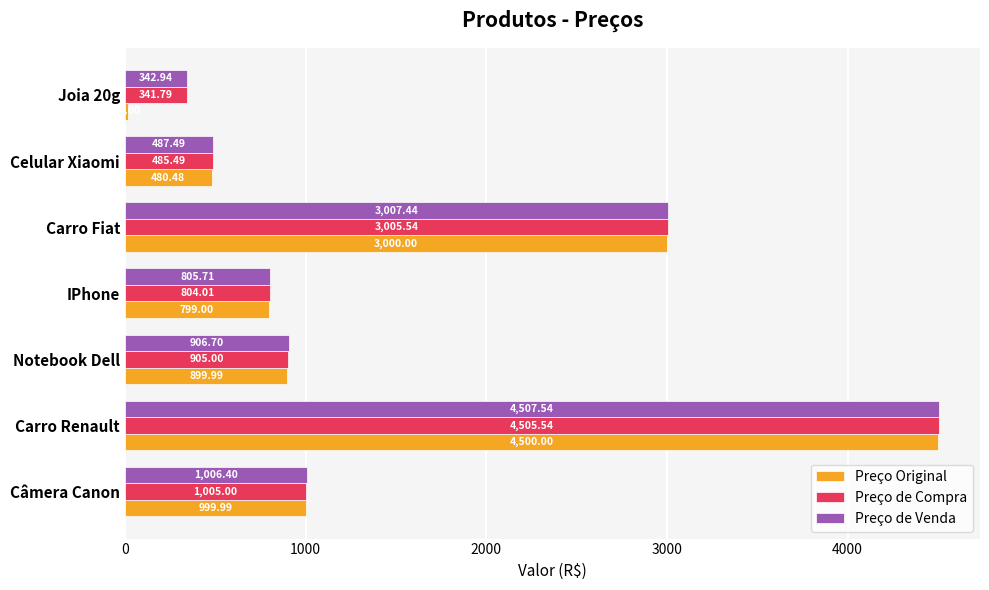

What is the sum of the Preço de Compra values at Carro Fiat and Joia 20g?

3347.3